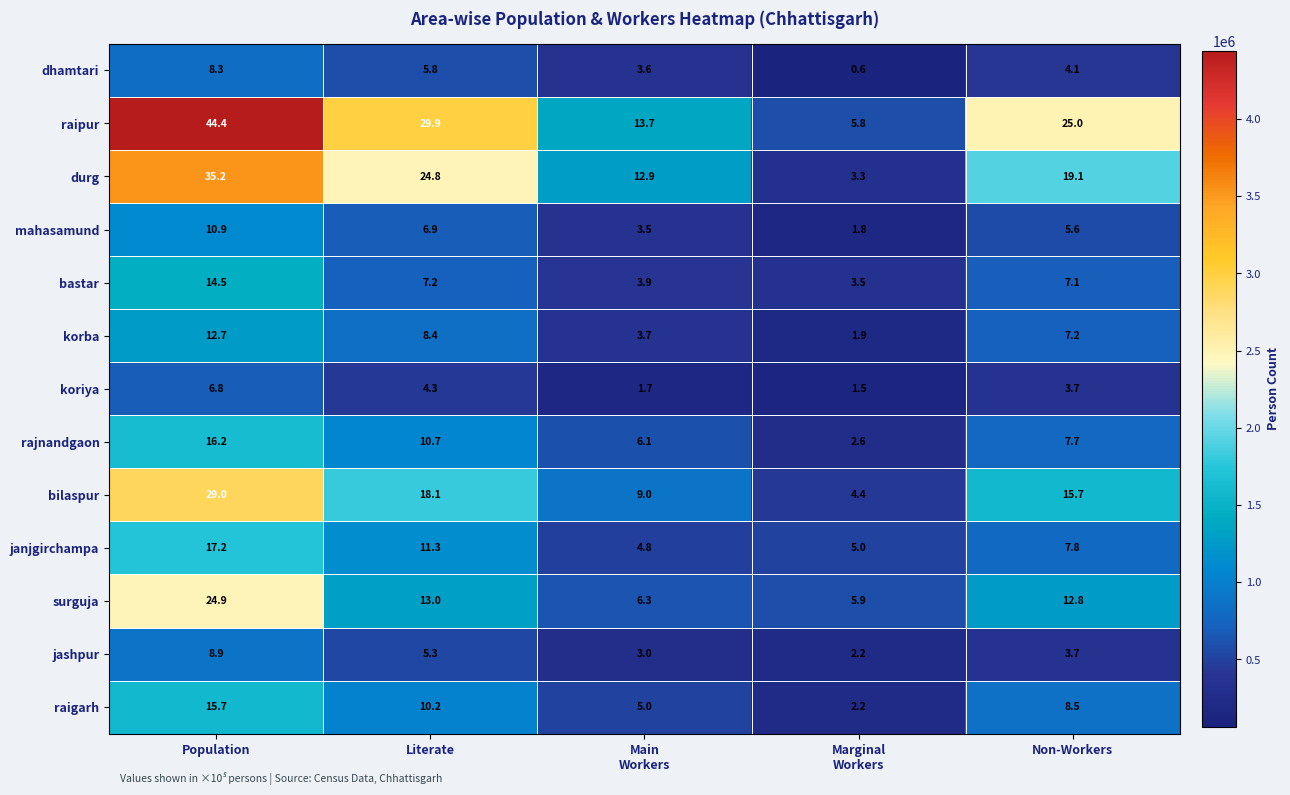

Rank the series at Literate from lowest to highest value.

koriya, jashpur, dhamtari, mahasamund, bastar, korba, raigarh, rajnandgaon, janjgirchampa, surguja, bilaspur, durg, raipur